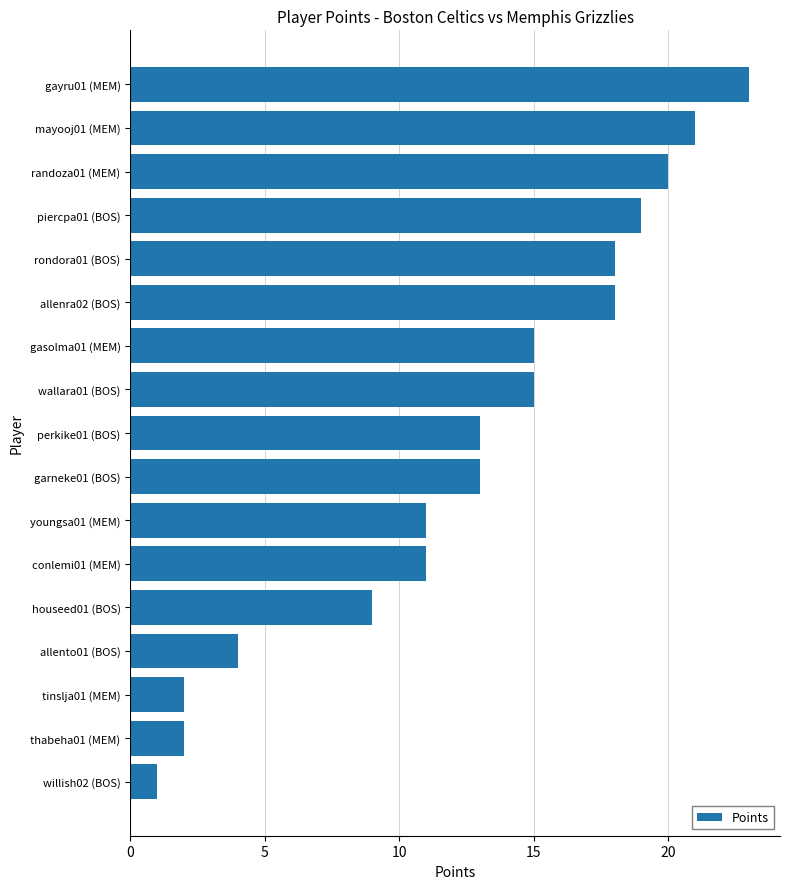

What is the ratio of the value at conlemi01 (MEM) to the value at perkike01 (BOS)?

0.8